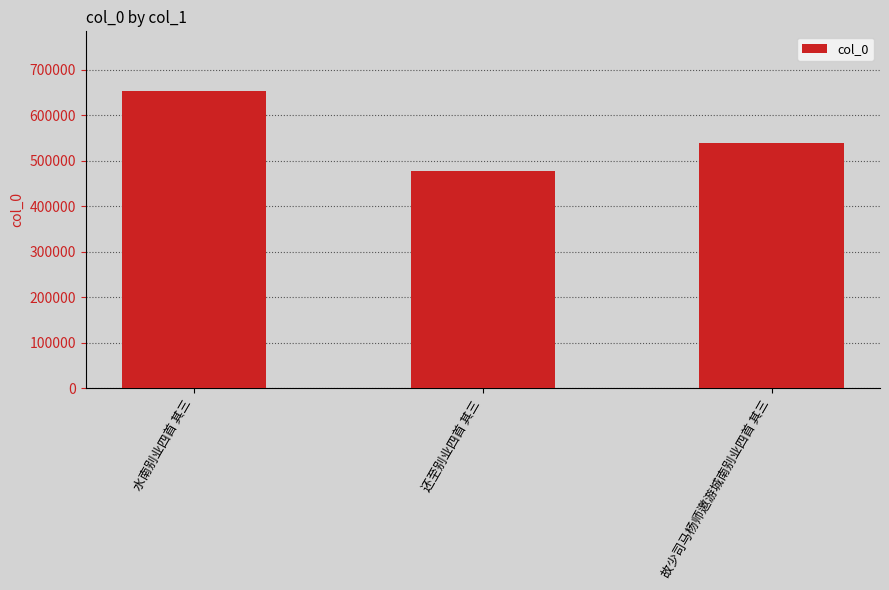

Is it true that the value at 还至别业四首 其三 is 477333?

True